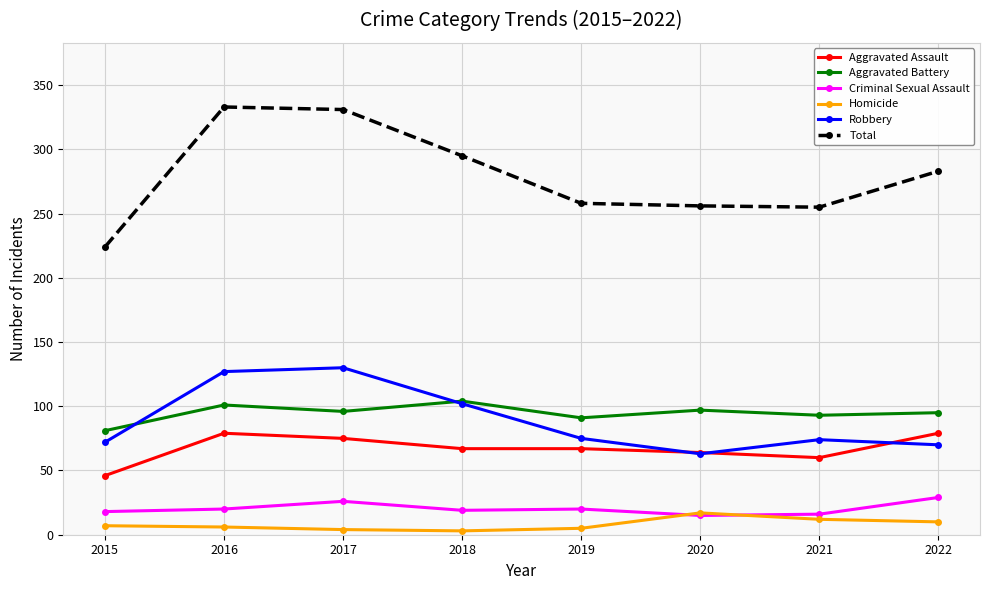

True or false: Aggravated Assault and Homicide cross at least once.

False